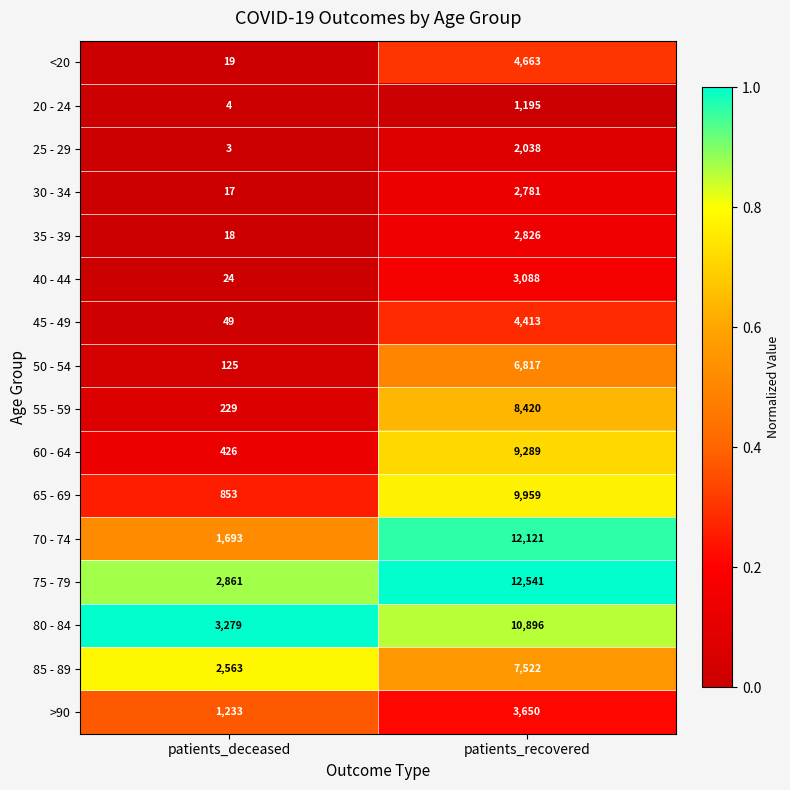

Between patients_deceased and patients_recovered, which series saw the biggest shift?

70 - 74